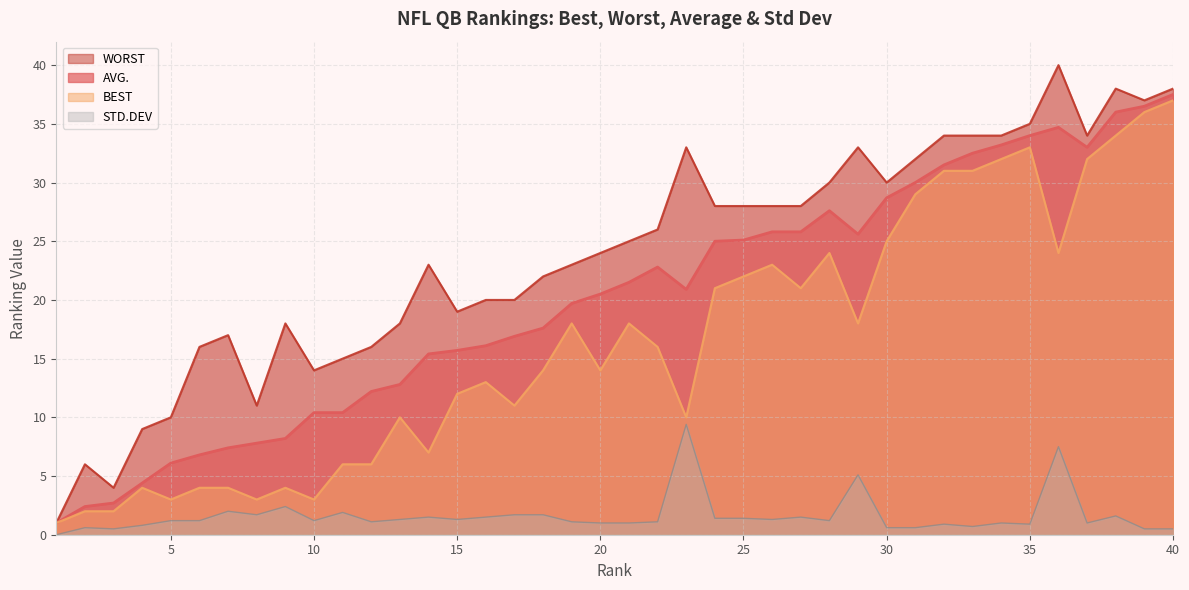

What is the value of the BEST point at the 39th from the left?

36.0